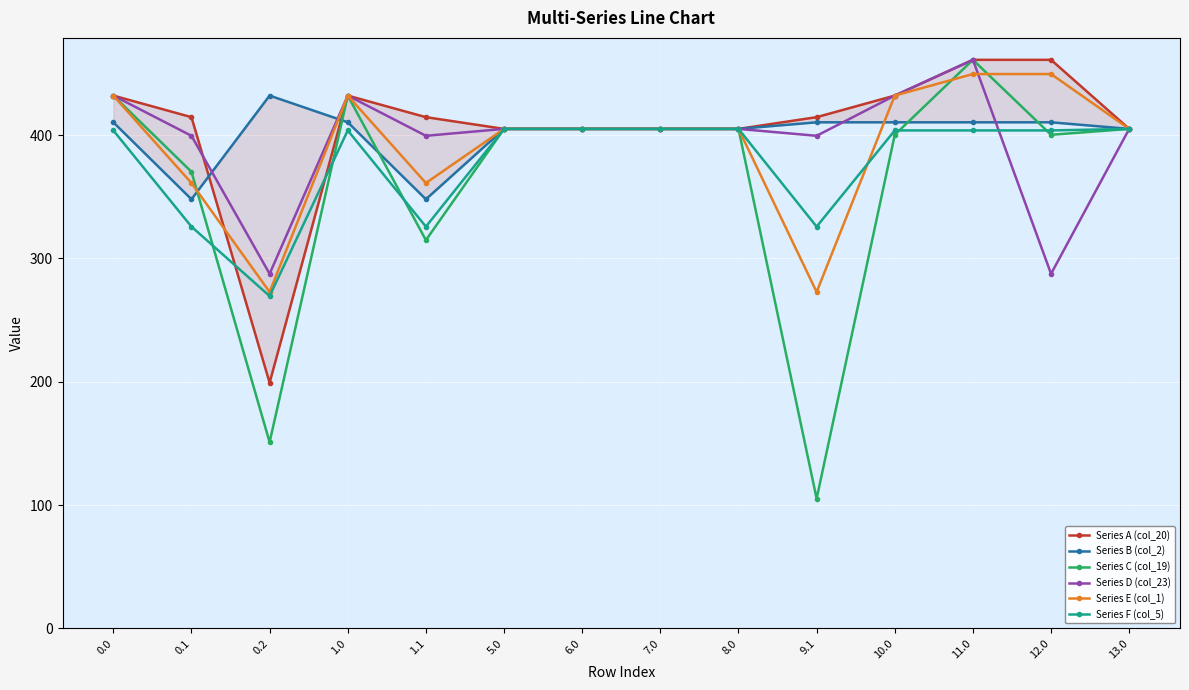

What is the difference between the highest and lowest values at 0.1?

88.8